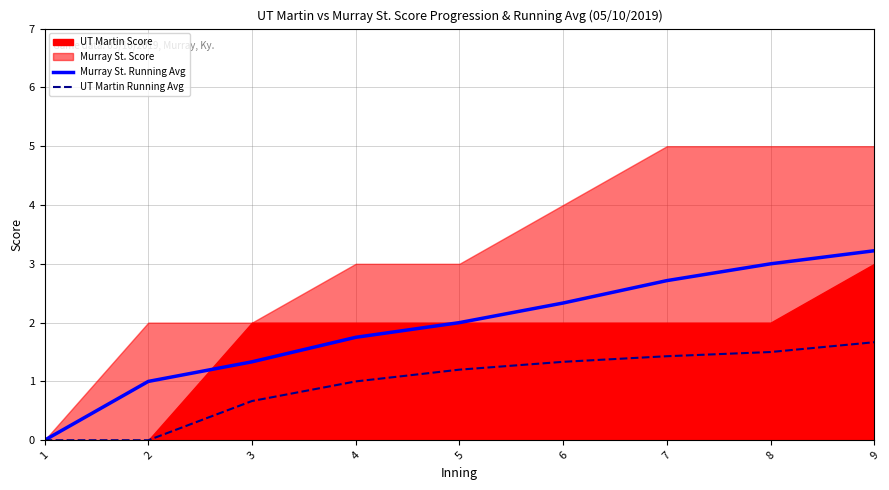

Rank the categories by UT Martin Running Avg value from lowest to highest.

1, 2, 3, 4, 5, 6, 7, 8, 9